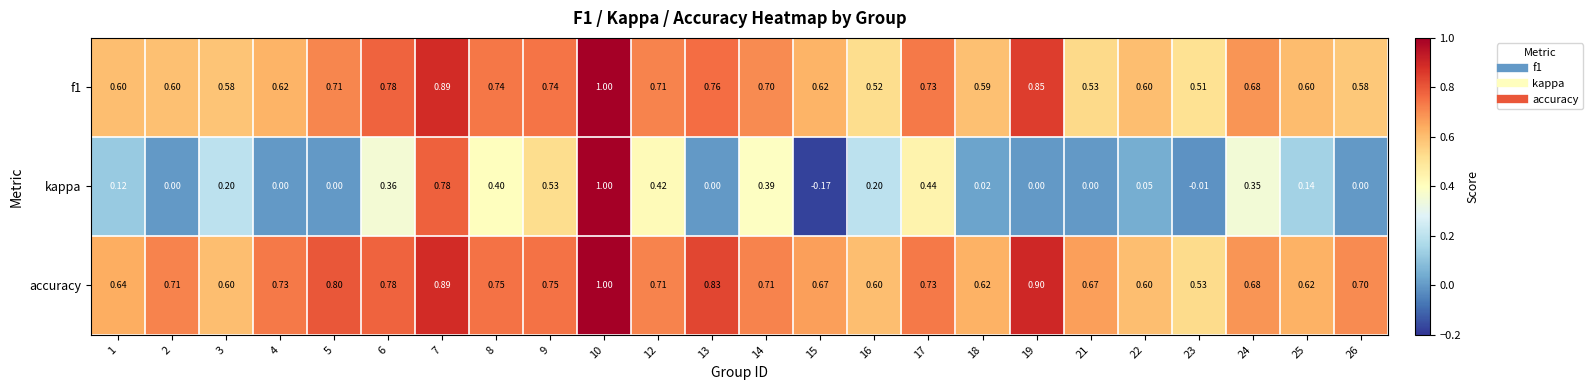

What is the total value across all series at 17?

1.9